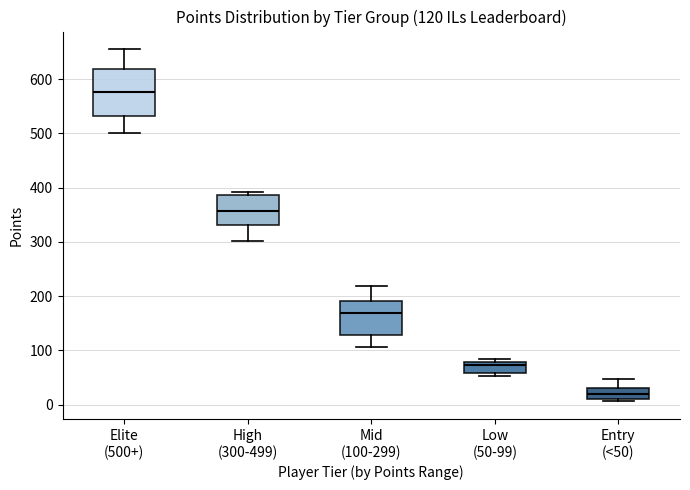

Which box is the tallest, from its lower edge to its upper edge?

Elite (500+)